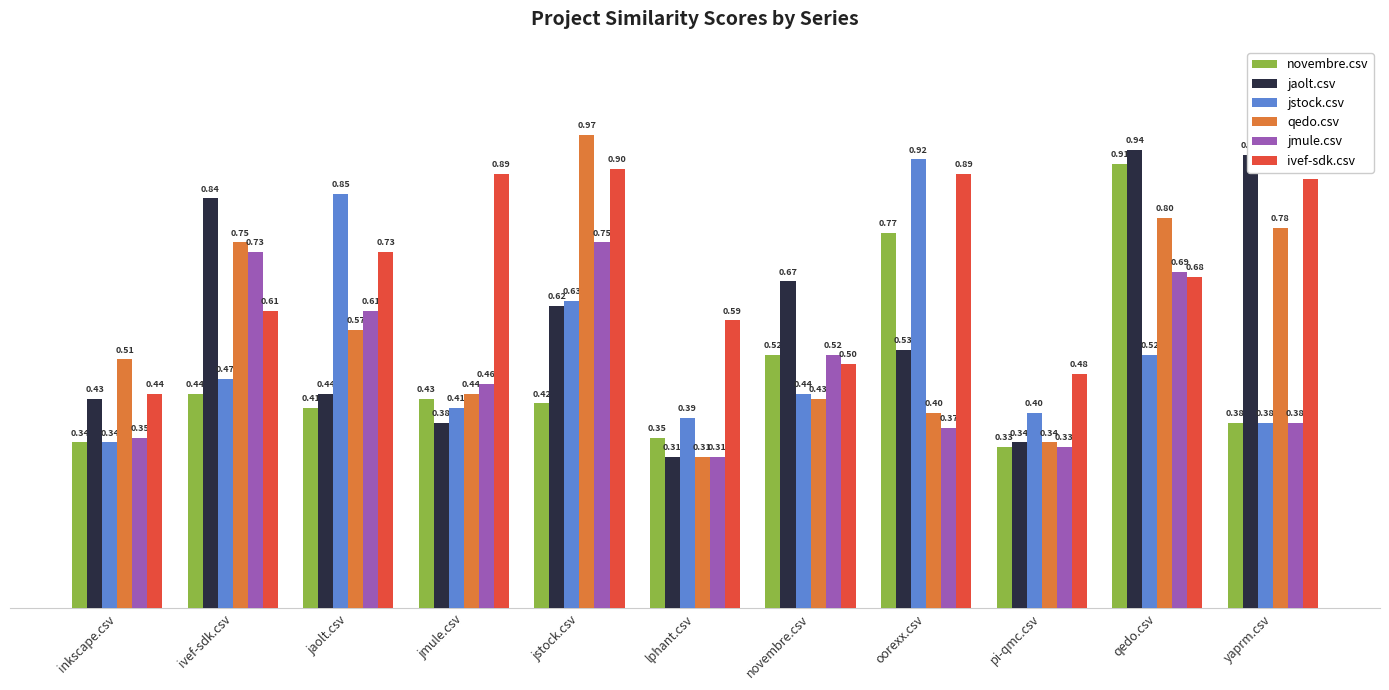

Which category has the lowest value in the jaolt.csv series?

lphant.csv